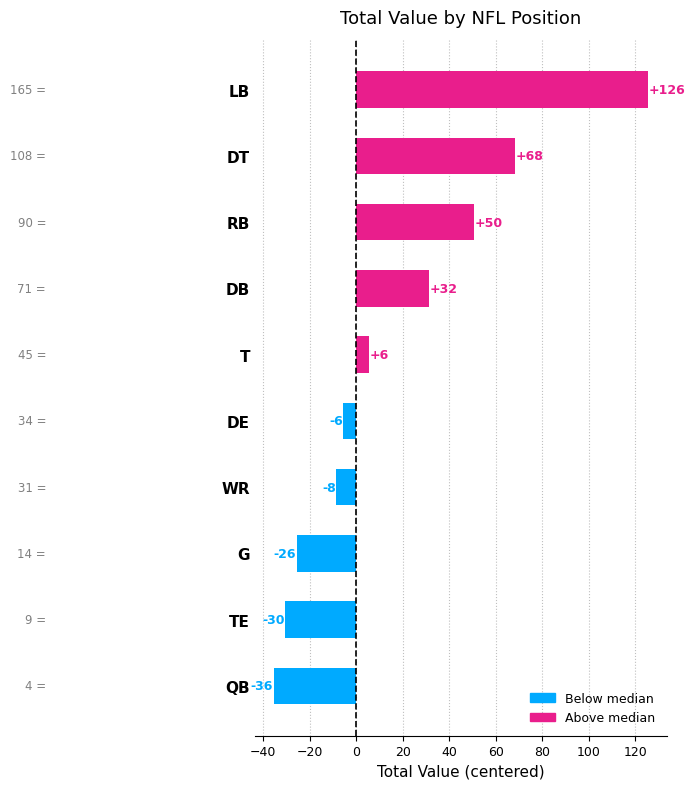

Are the bars grouped side by side (vs. stacked)?

No